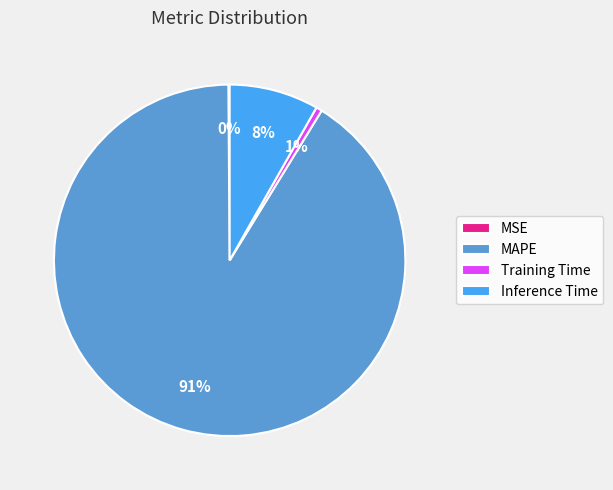

To the nearest percent, what is the combined percentage of Inference Time and MAPE?

99%